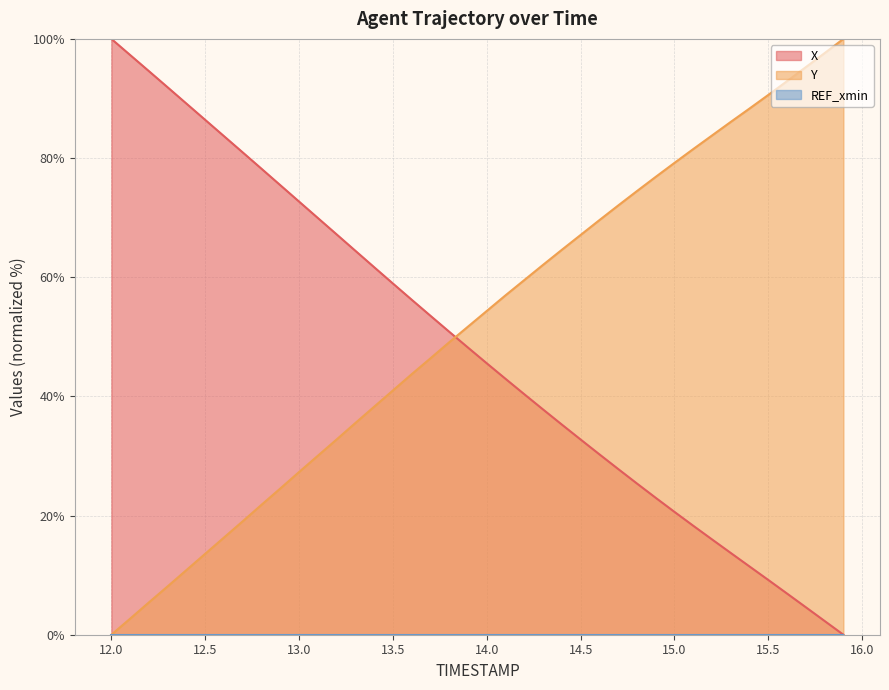

Where does the Y series first go above 54?

14.0